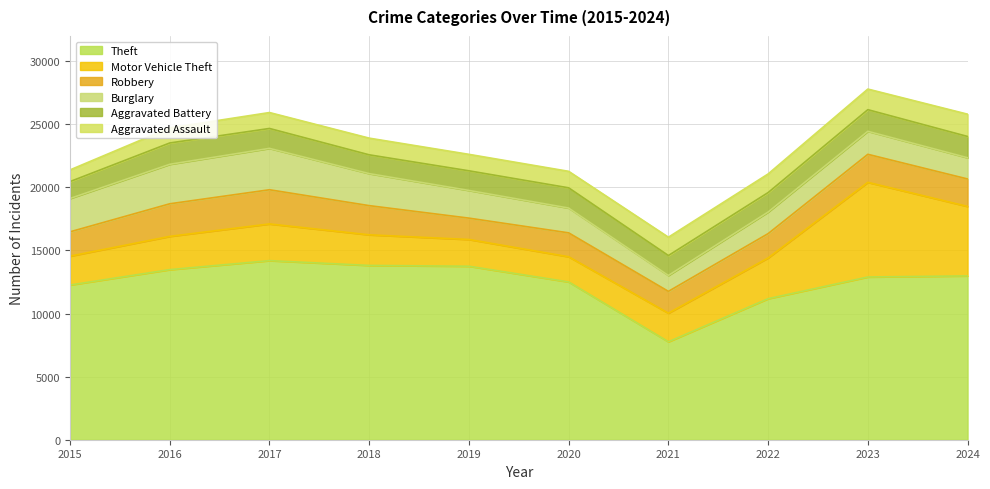

True or false: Motor Vehicle Theft has a value of 772 at 2022.

False